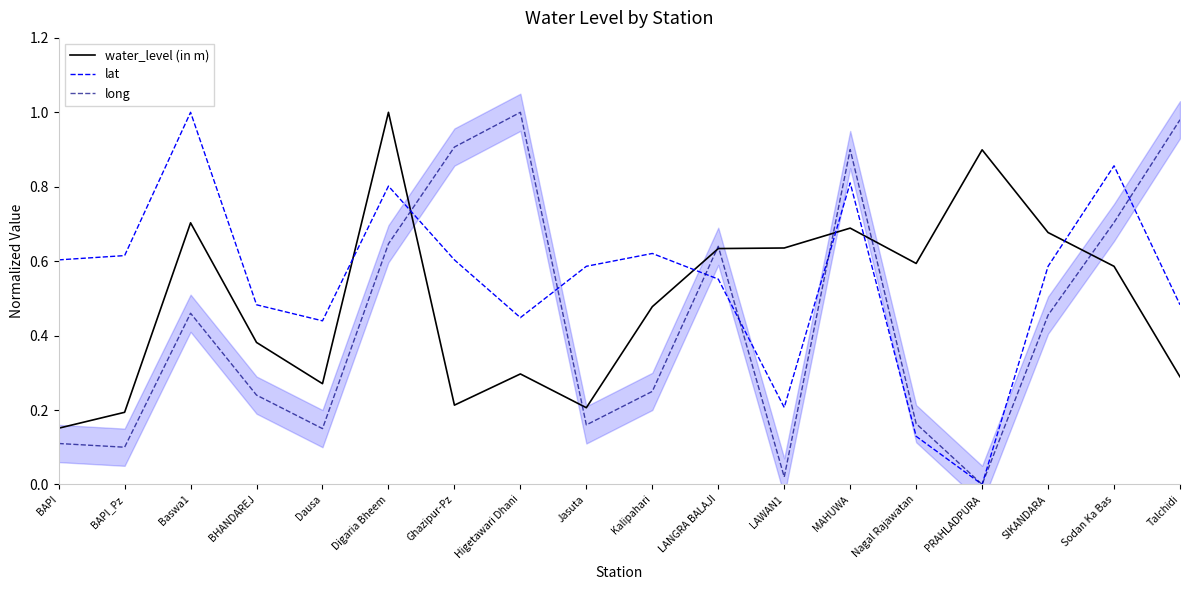

Where is the first local minimum for lat?

Dausa